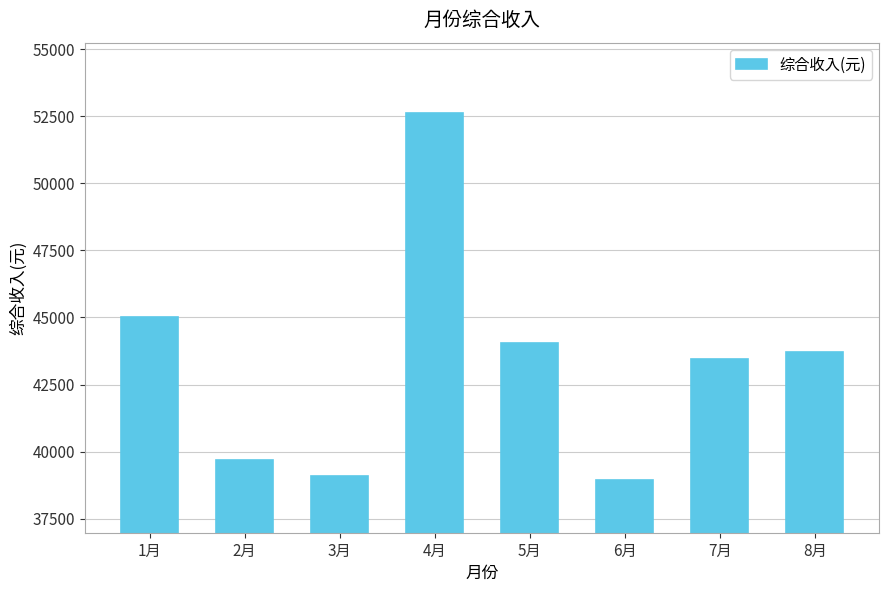

List the labels in order of value, smallest first.

6月, 3月, 2月, 7月, 8月, 5月, 1月, 4月